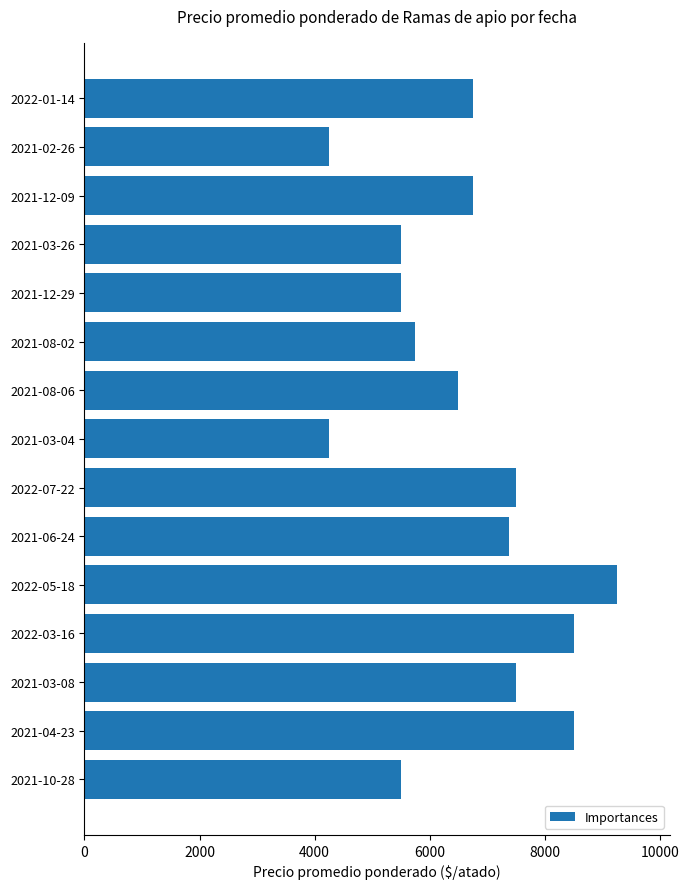

How many bars are there in total?

15